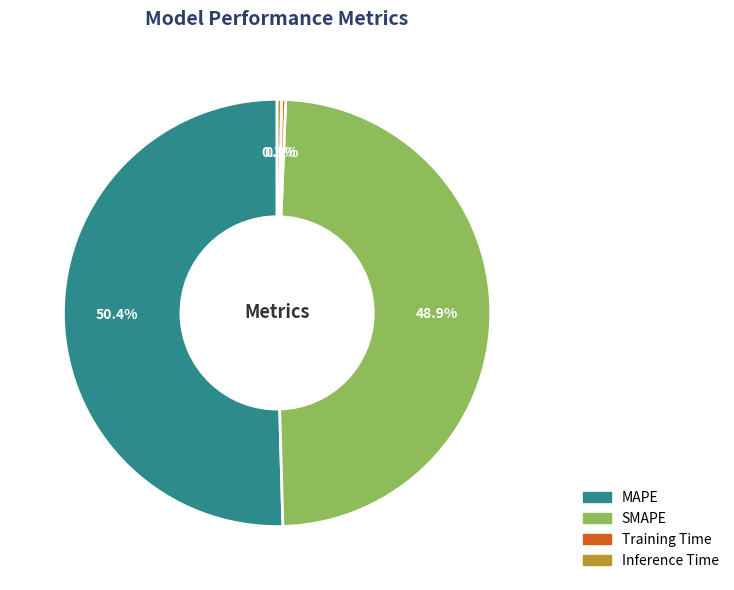

What percentage is NOT represented by SMAPE?

51.1%